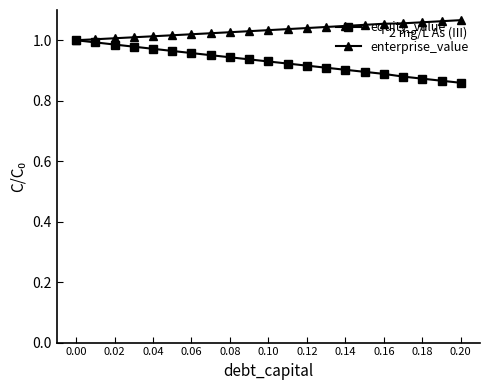

What are all the series names shown in the legend?

equity_value, enterprise_value